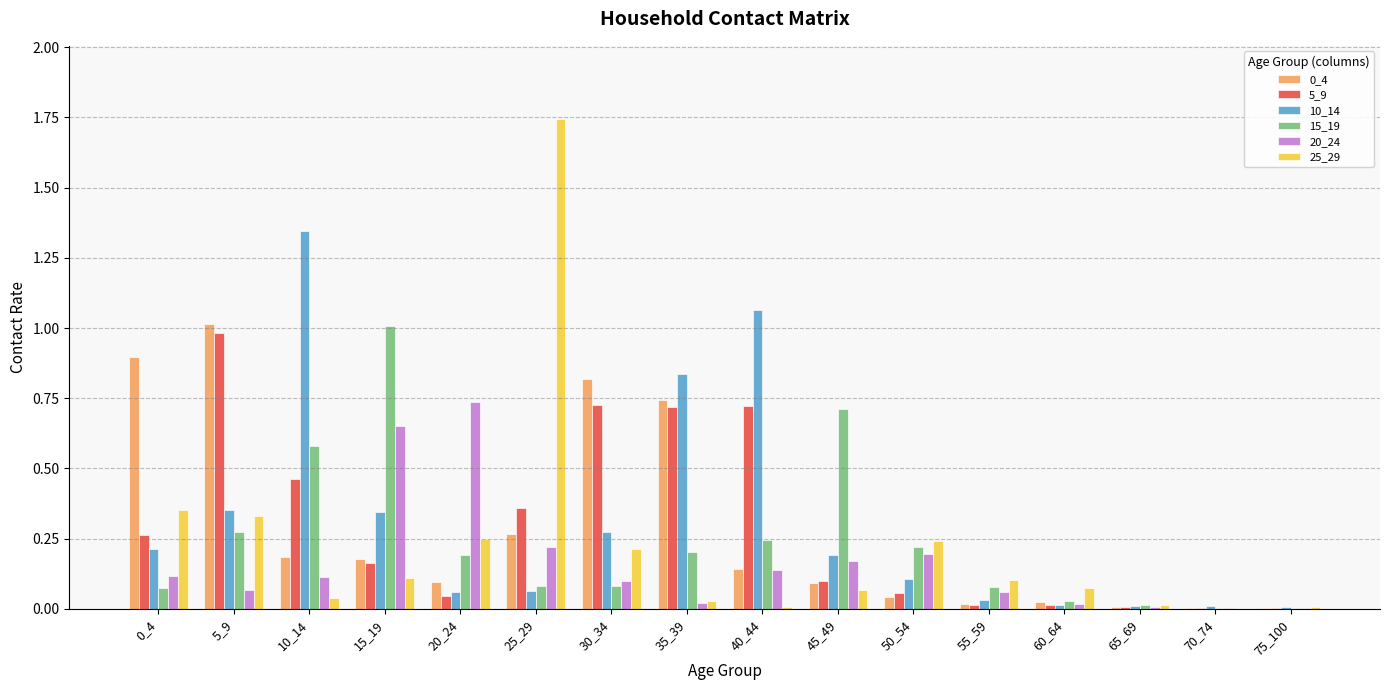

The 20_24 series shows 0.0 at 60_64. True or false?

True